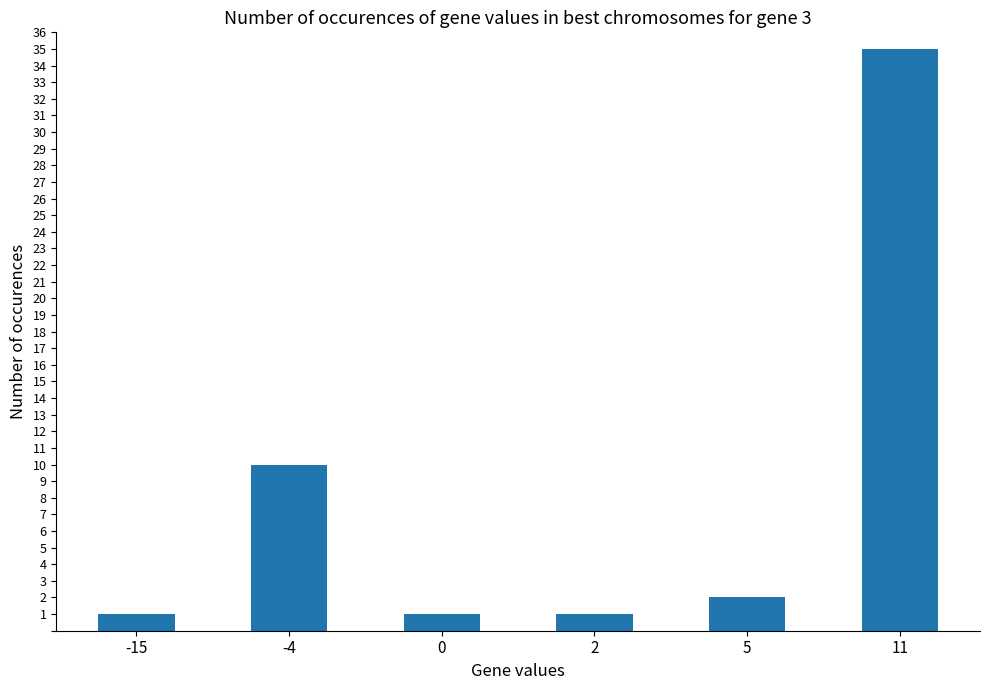

Is it true that the value at 0 is 1?

True